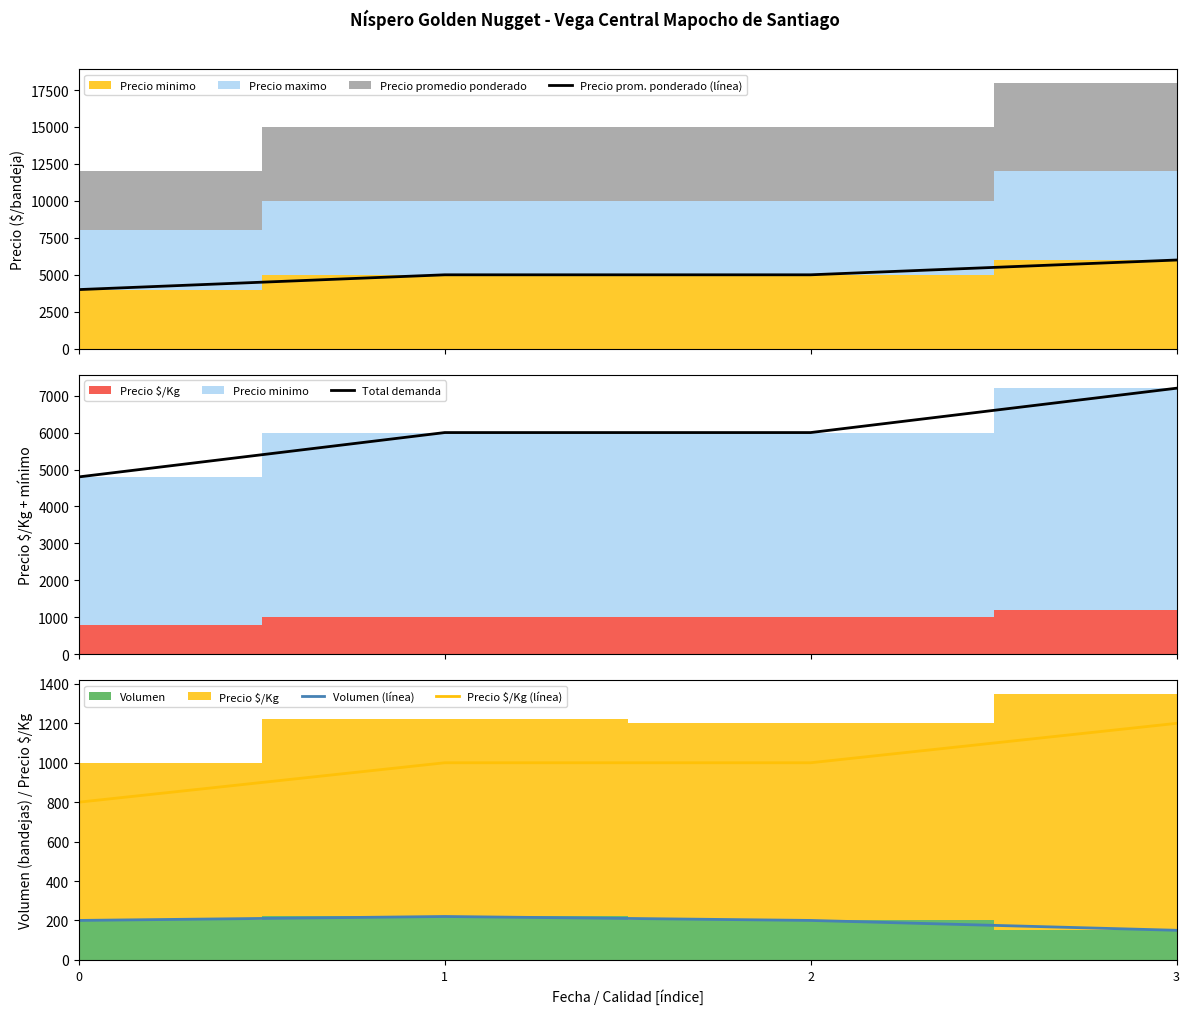

Between 1 and 2, which series saw the biggest shift?

Volumen (línea)